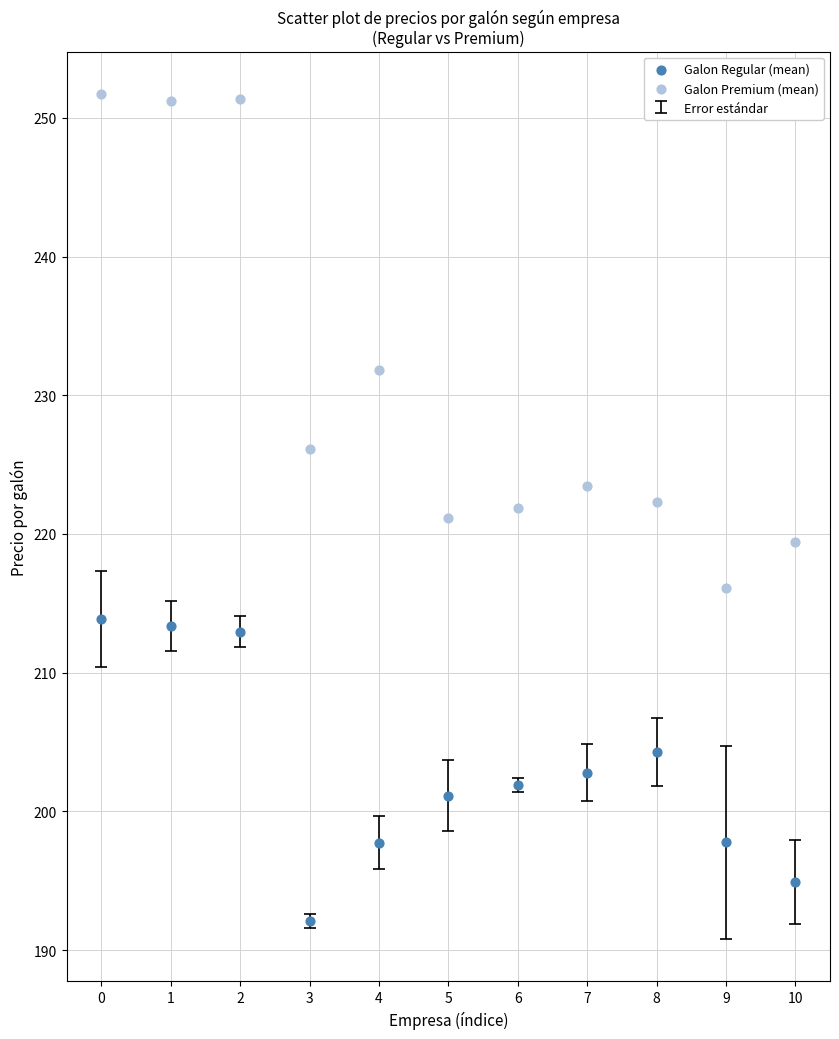

In the Galon Premium (mean) series, what Y value is closest to 233?

231.8